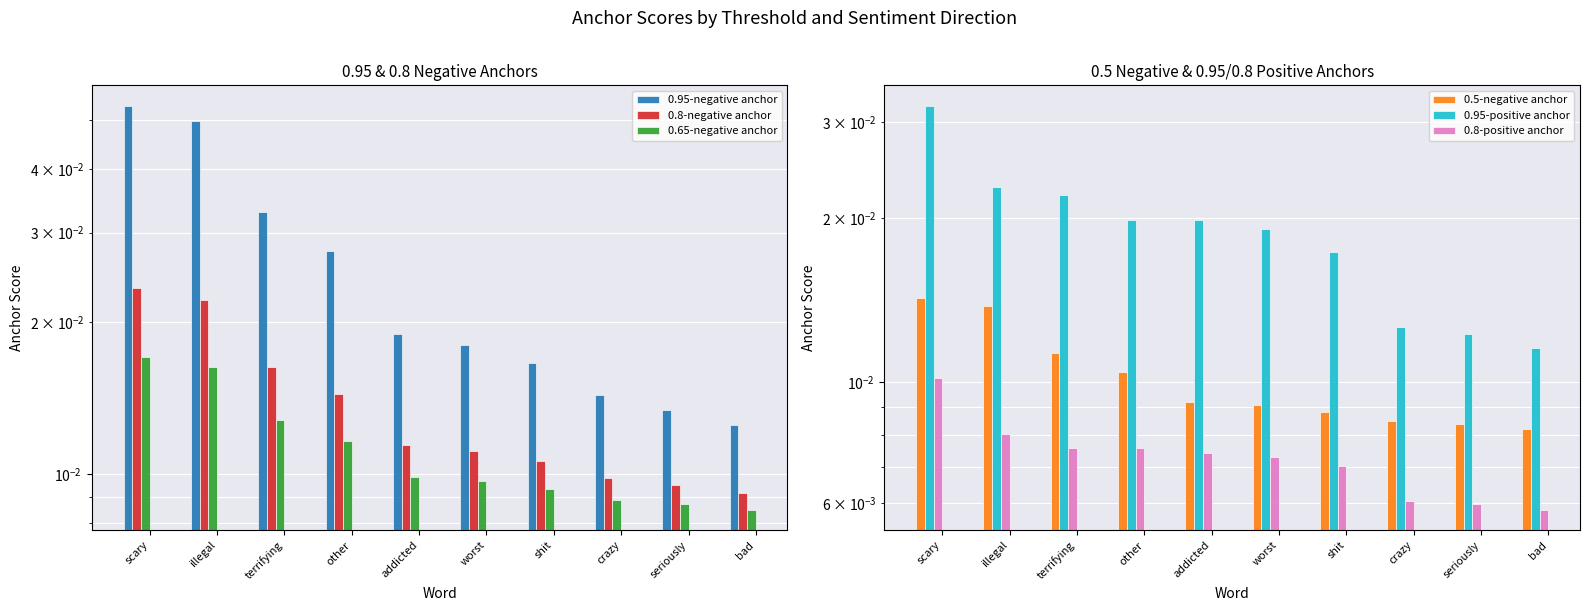

At which label does 0.95-positive anchor reach its peak?

scary